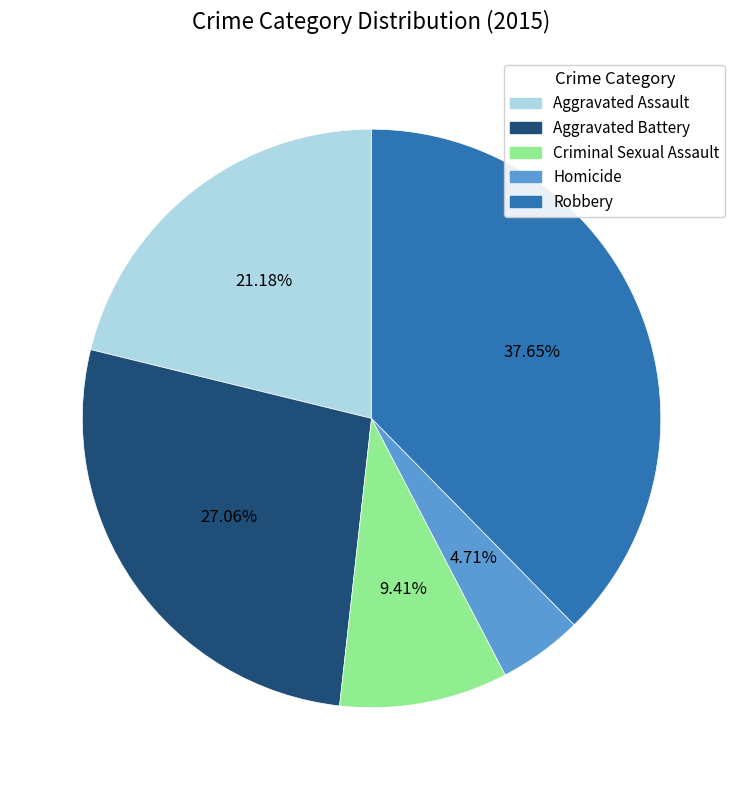

Does Aggravated Battery account for over 50% of the chart?

No